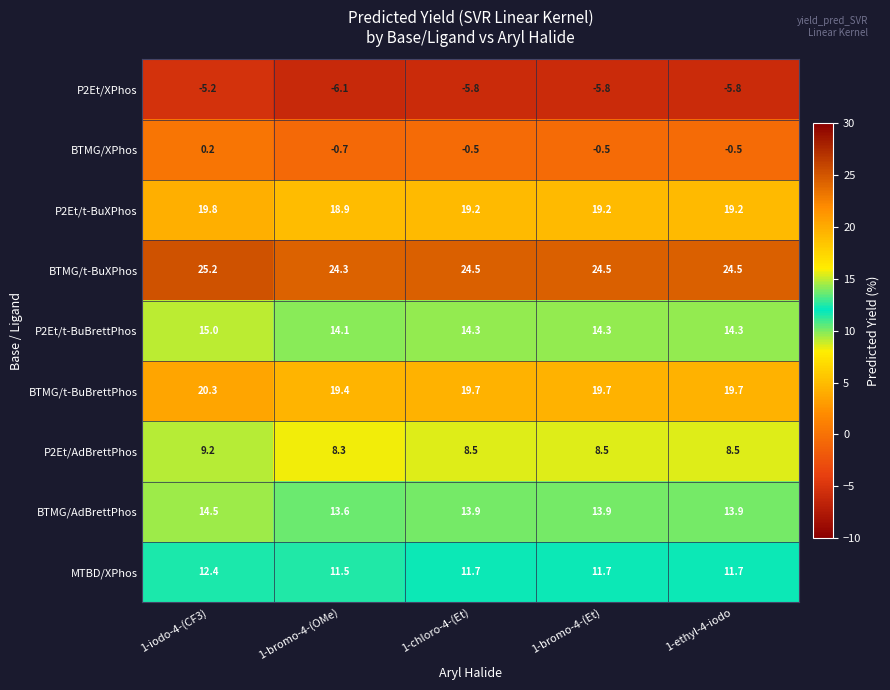

What is the spread (max minus min) of values at 1-bromo-4-(OMe)?

30.4